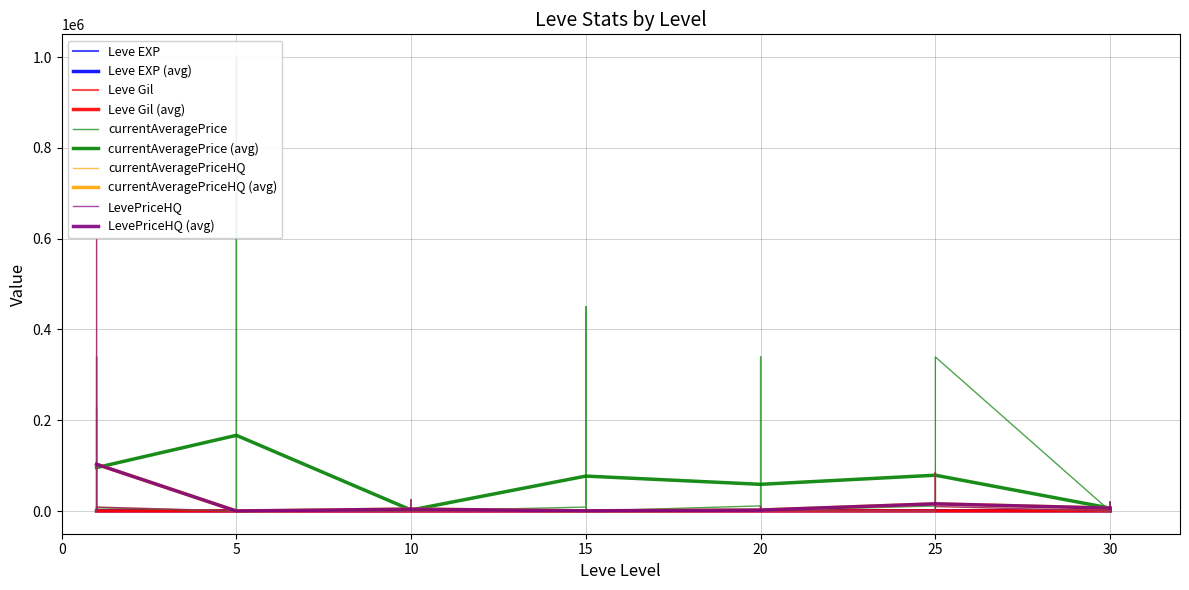

What is the spread (max minus min) of values at 9?

410